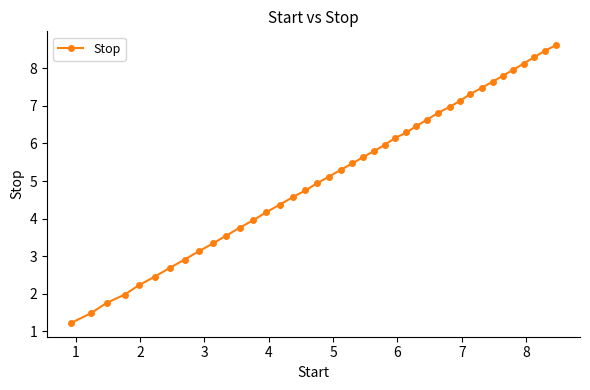

What is the difference between the maximum and minimum values?

7.4